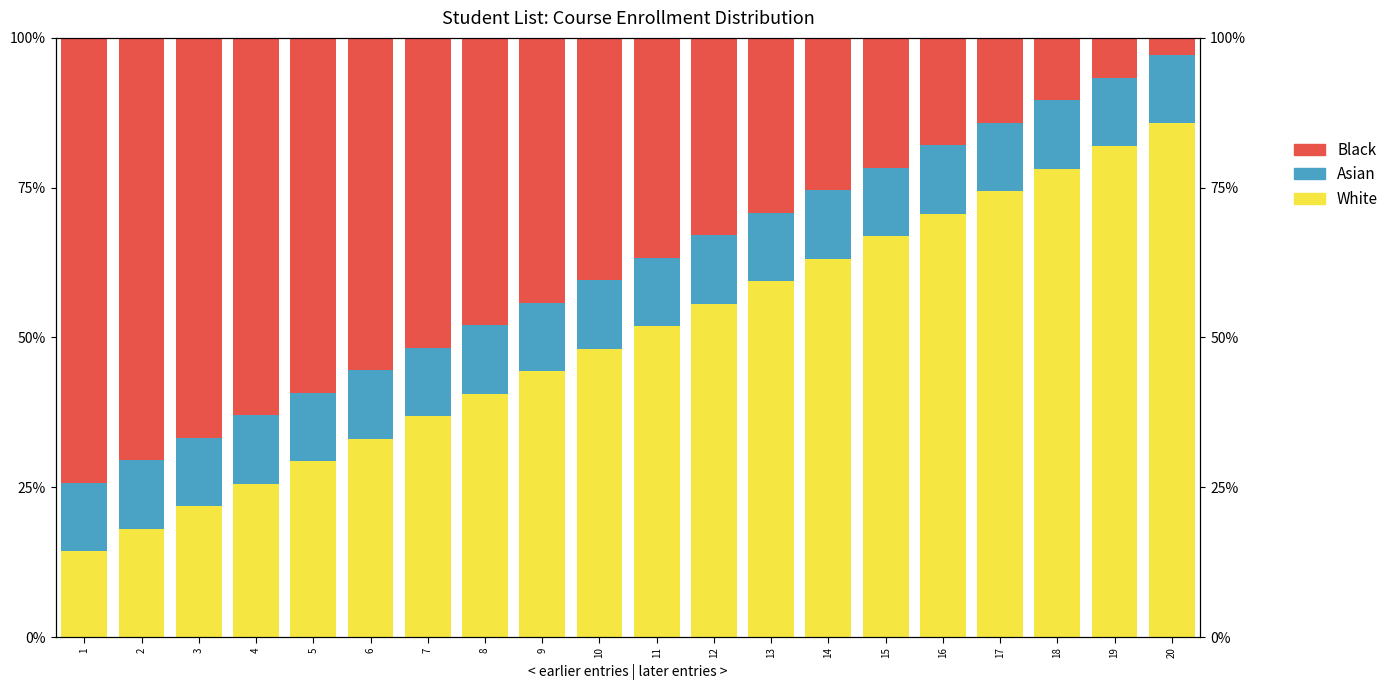

The value of Asian at 4 is 17.6. True or false?

False